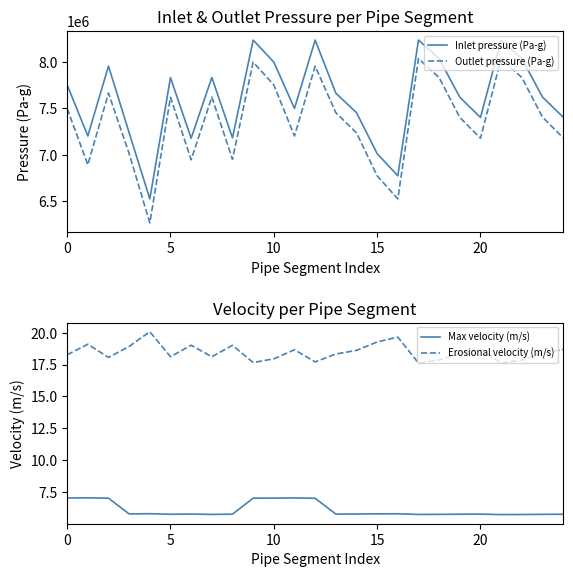

What is the highest value of the Outlet pressure (Pa-g) series?

8035878.5